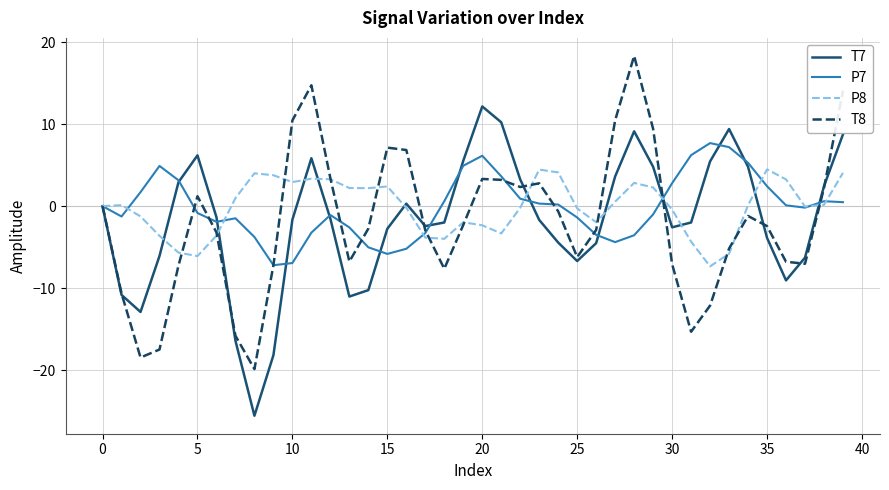

Rank the series by their maximum value, from lowest to highest.

P8, P7, T7, T8